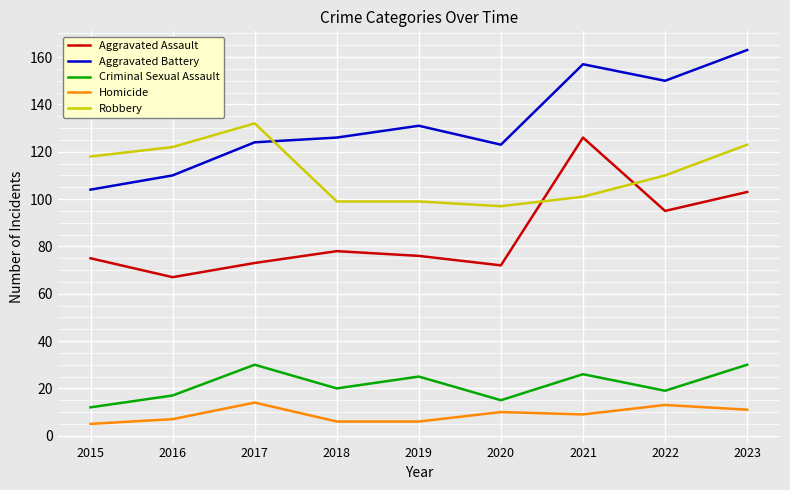

True or false: Criminal Sexual Assault has a value of 26 at 2021.

True